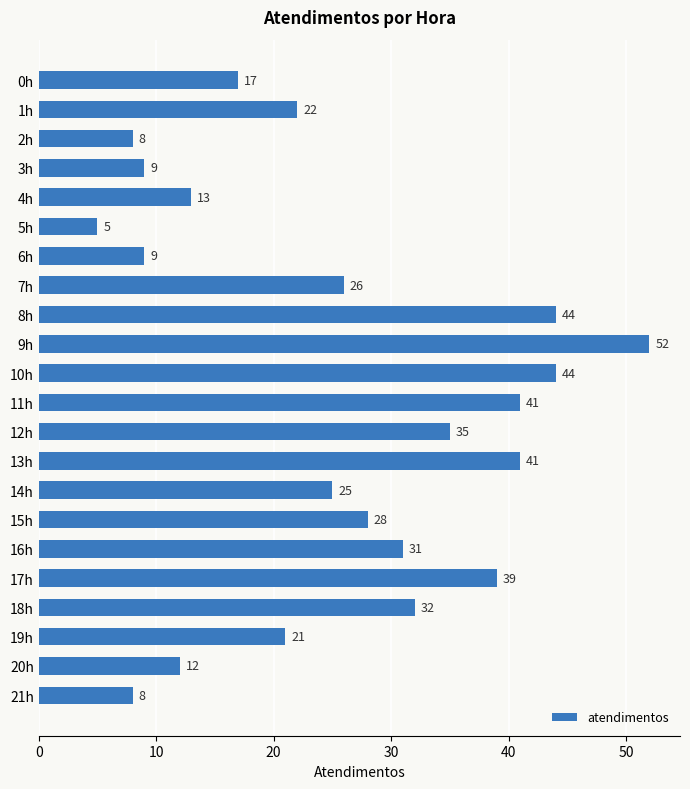

What is the difference between the maximum and second lowest values?

44